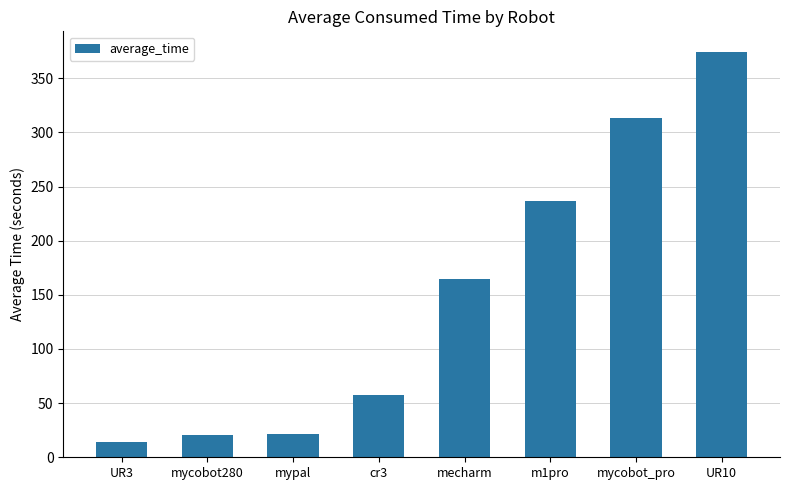

What is the difference between the second highest and second lowest values?

292.9